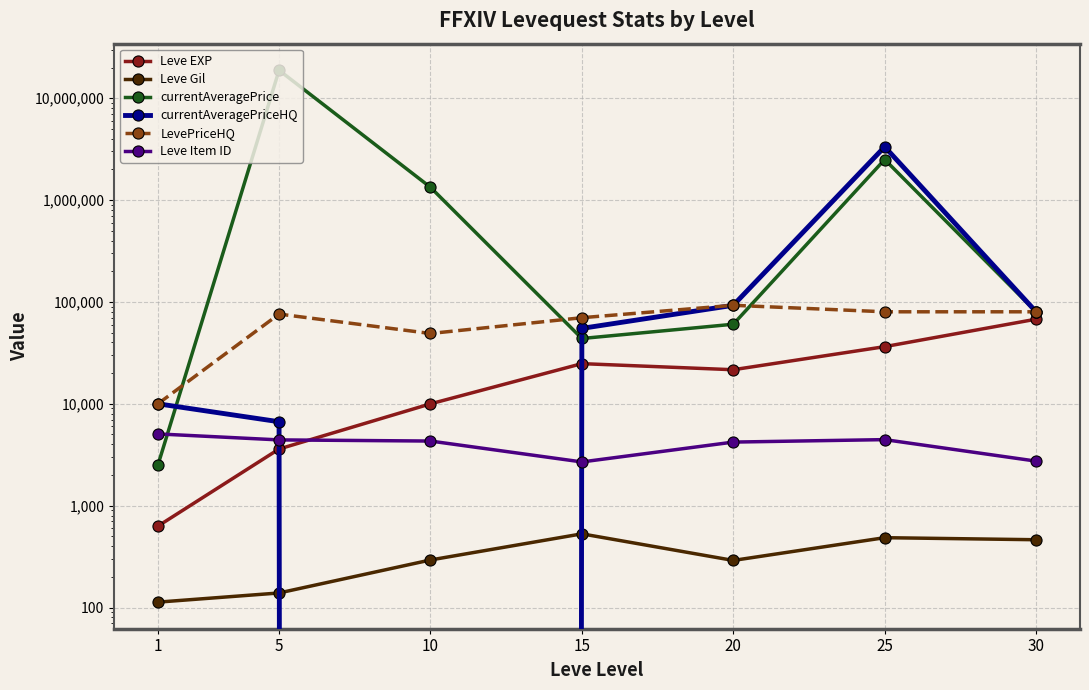

Reading left to right, list all the values displayed in this chart.

Leve EXP: 1=630	5=3600	10=9990	15=24790	20=21600	25=36390	30=67730
Leve Gil: 1=113	5=139	10=293	15=529	20=290	25=485	30=463
currentAveragePrice: 1=2506	5=18802800	10=1334400	15=43754	20=60404	25=2500837	30=80024
currentAveragePriceHQ: 1=10000	5=6666	10=0	15=55006	20=92672	25=3334333	30=80024
LevePriceHQ: 1=10000	5=76002	10=49003	15=70007	20=92672	25=80017	30=80024
Leve Item ID: 1=5062	5=4422	10=4309	15=2687	20=4209	25=4450	30=2737